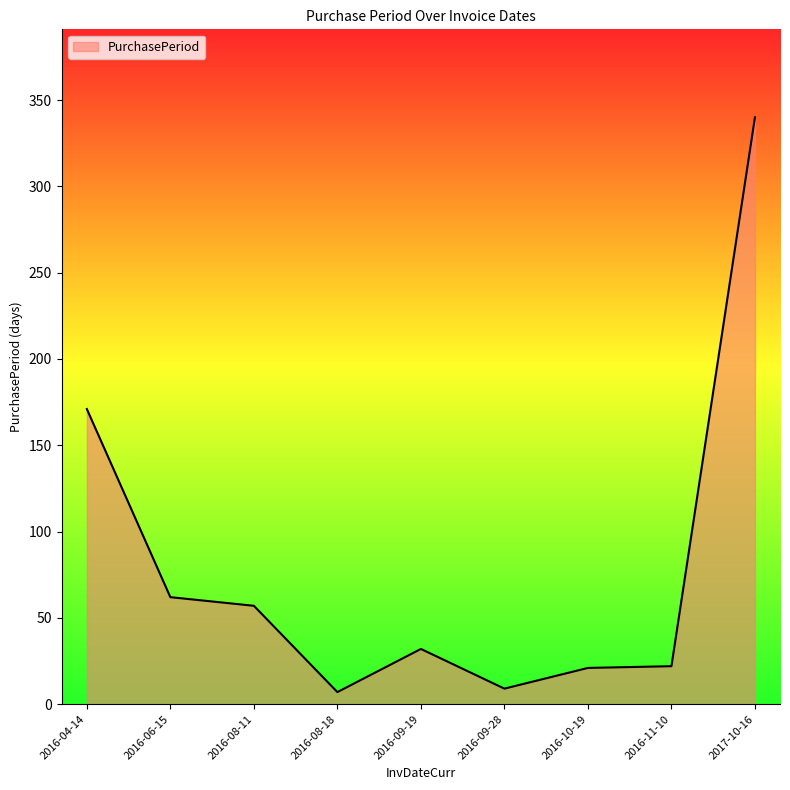

What is the change in value from 2016-09-28 to 2016-10-19?

+12